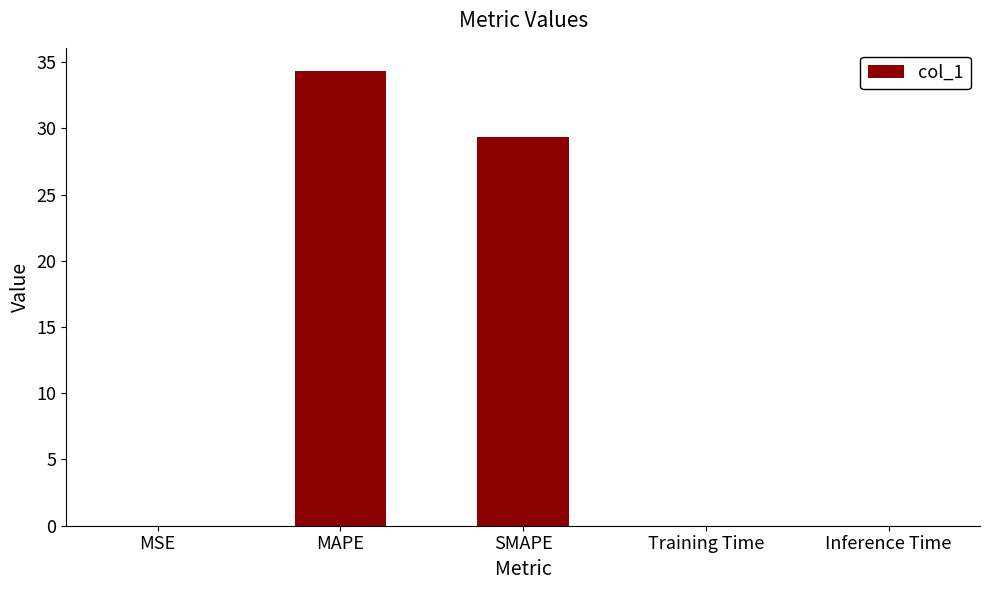

What is the sum of all values?

63.7